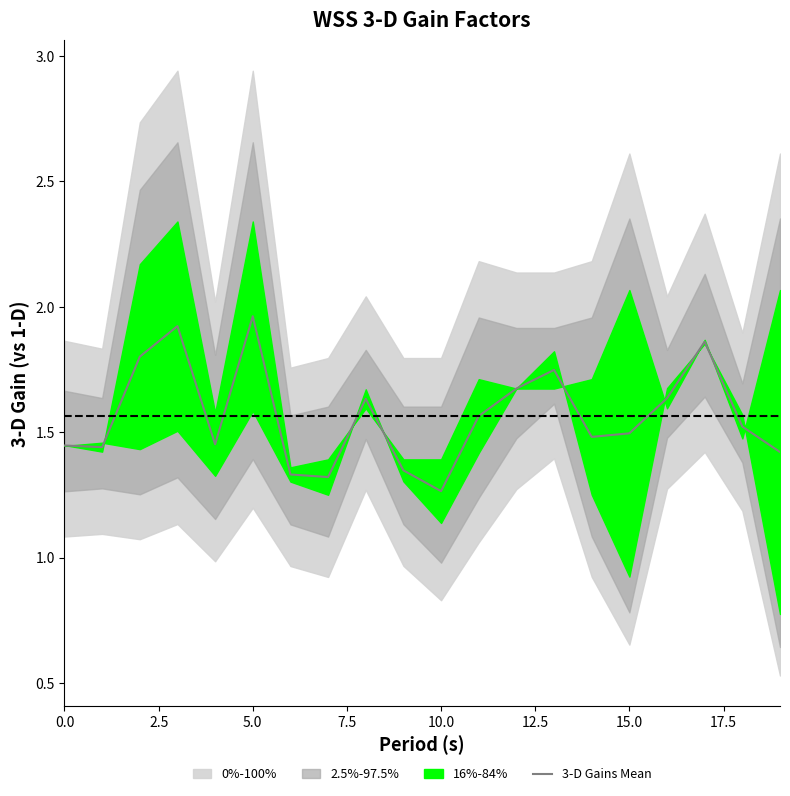

How many data points does each series have?

20